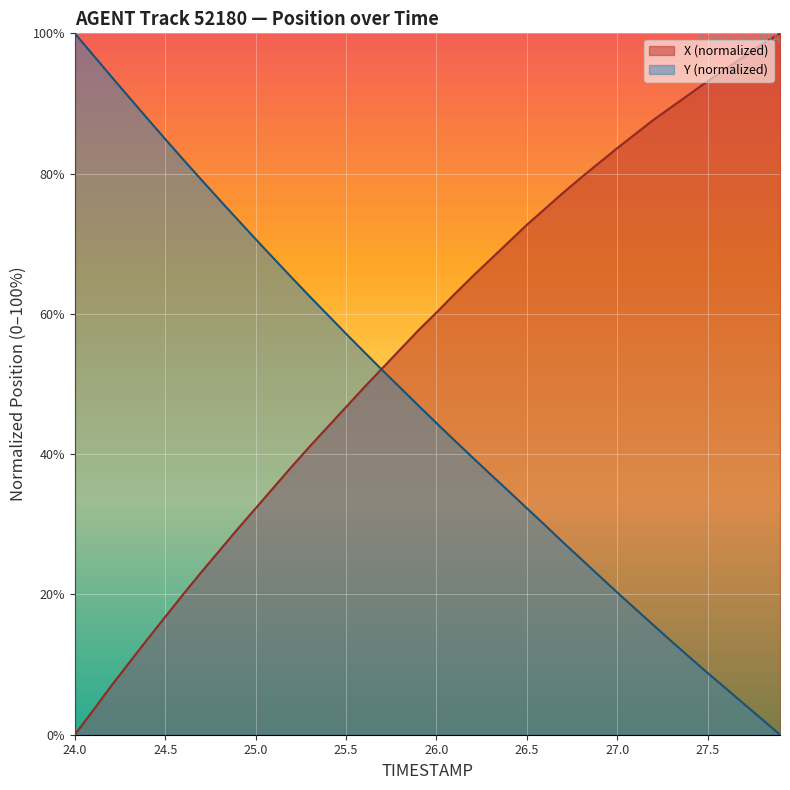

Where does the X series first go above 60?

26.0